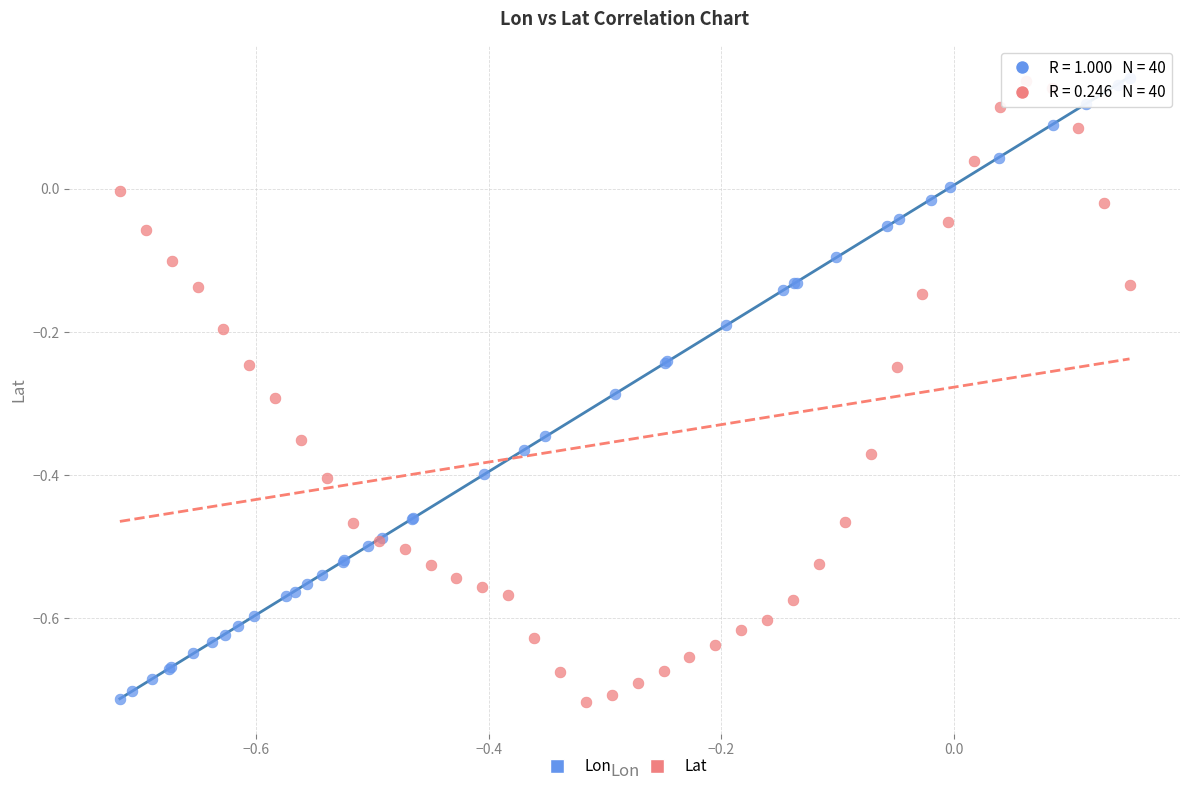

Which series has the largest Y range (max minus min)?

Lat